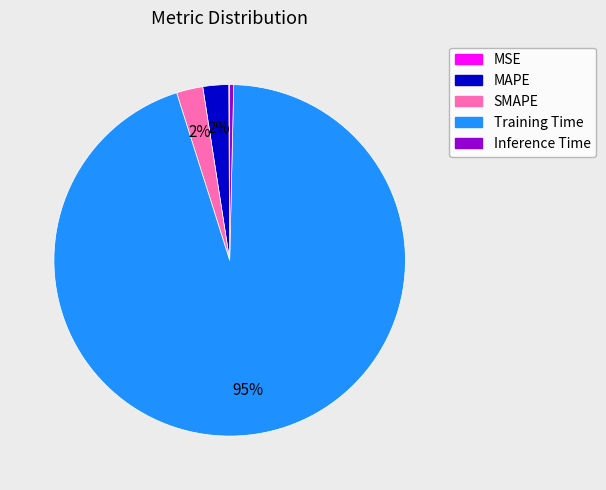

What is the majority slice?

Training Time